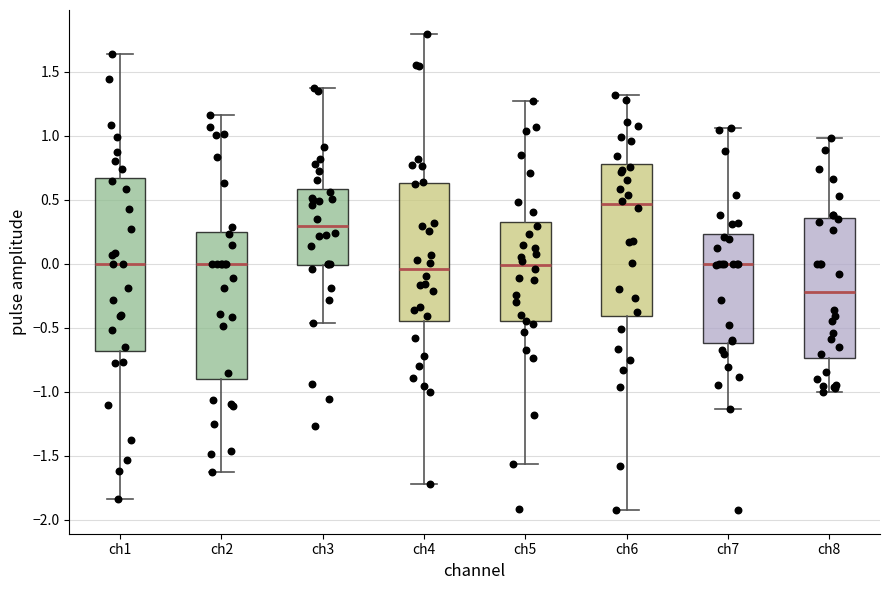

Where does the upper whisker of the box for ch3 end on the y-axis? The values are not printed on the chart, so give them approximately, as read against the axis.

1.35